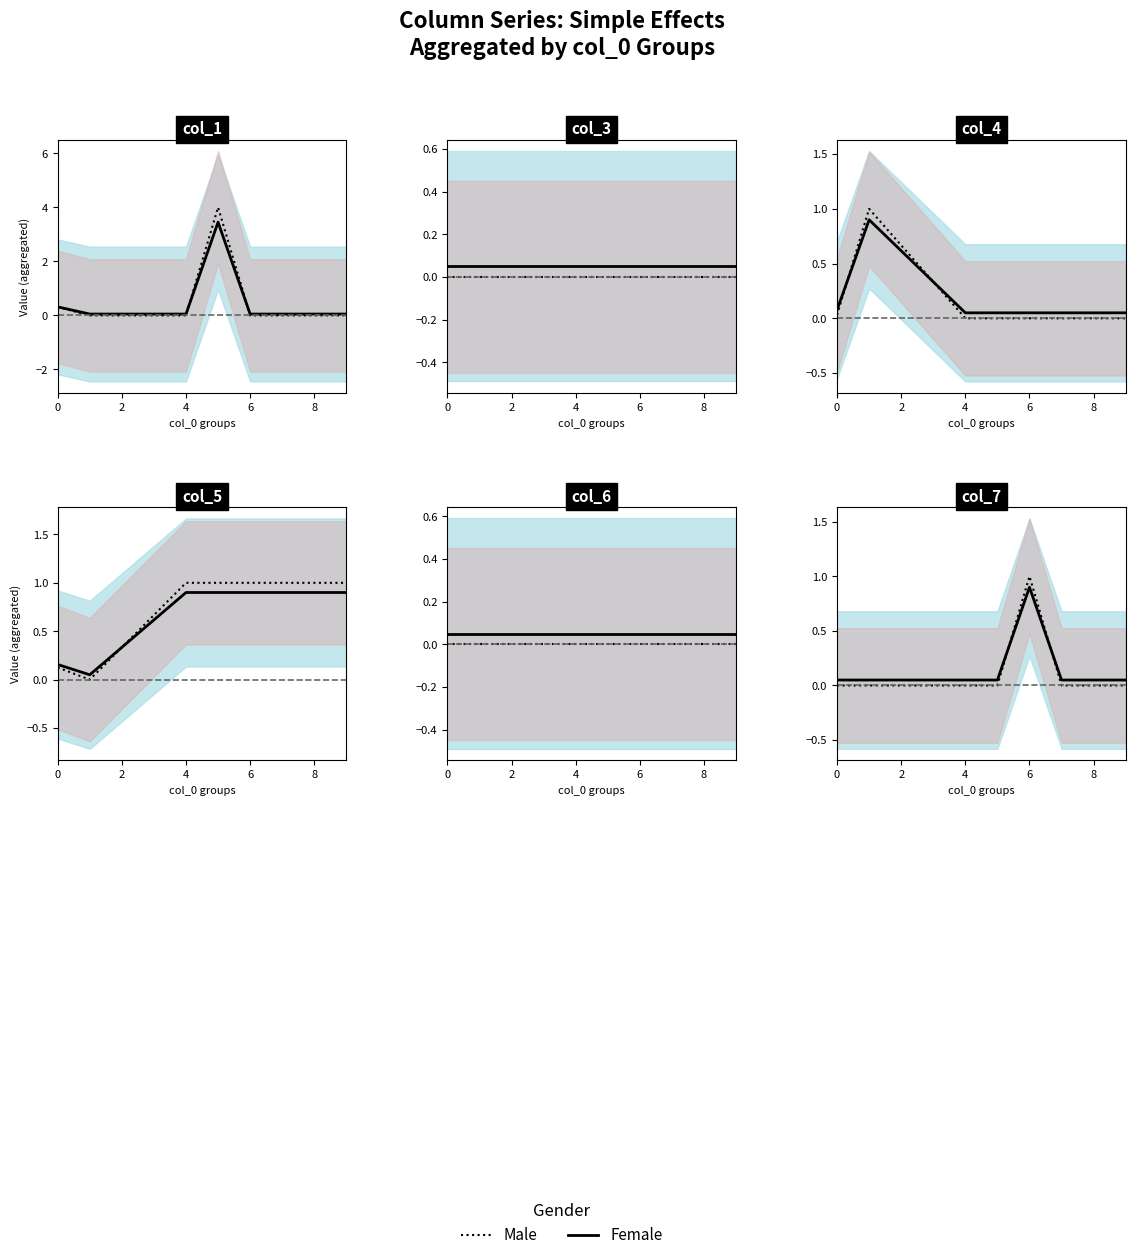

Which series ends up on top after the final intersection of Female and Male?

Female